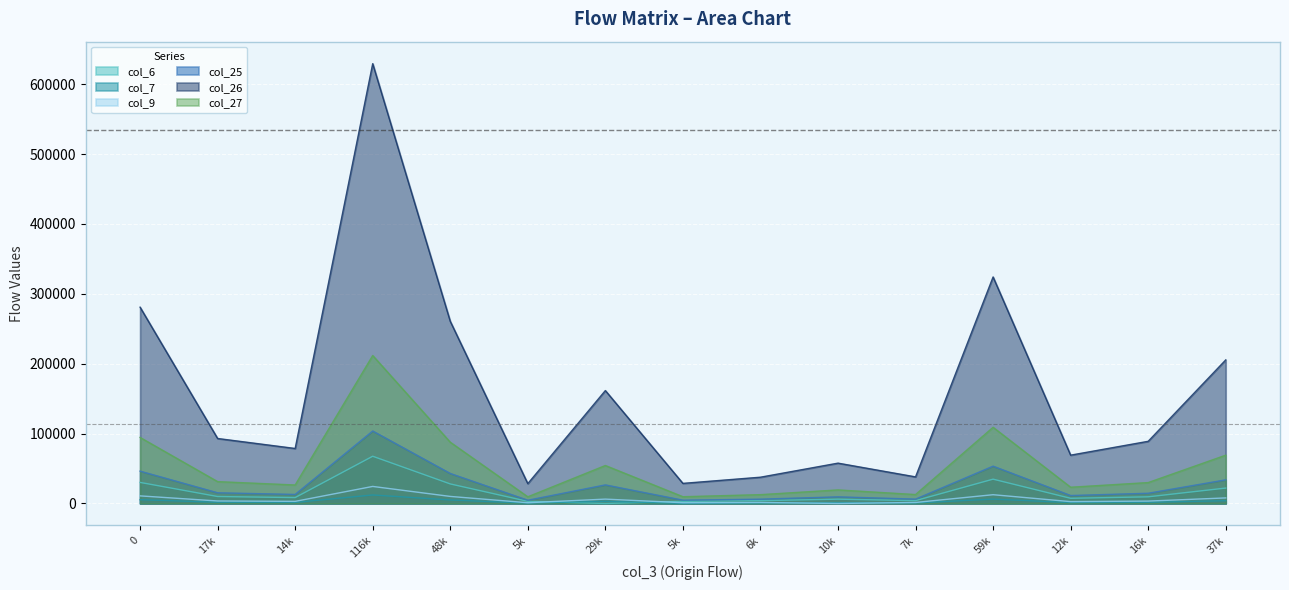

Which series has the widest spread of values?

col_26